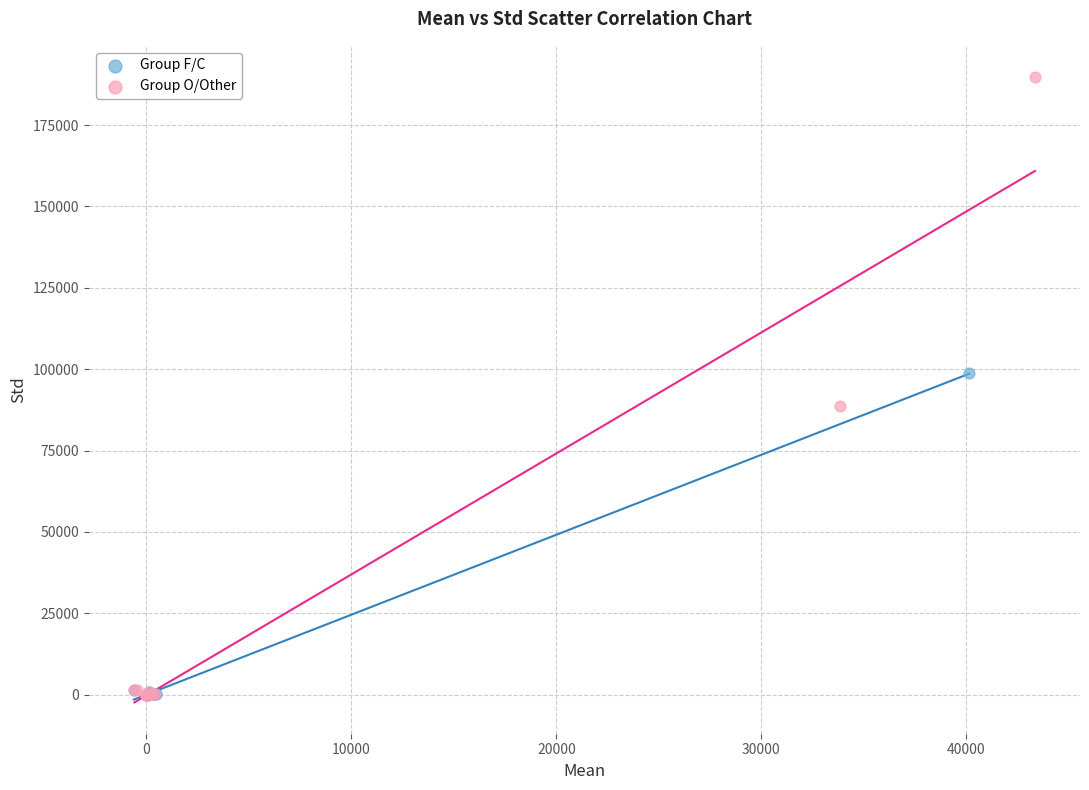

Which series has the largest Y range (max minus min)?

Group O/Other